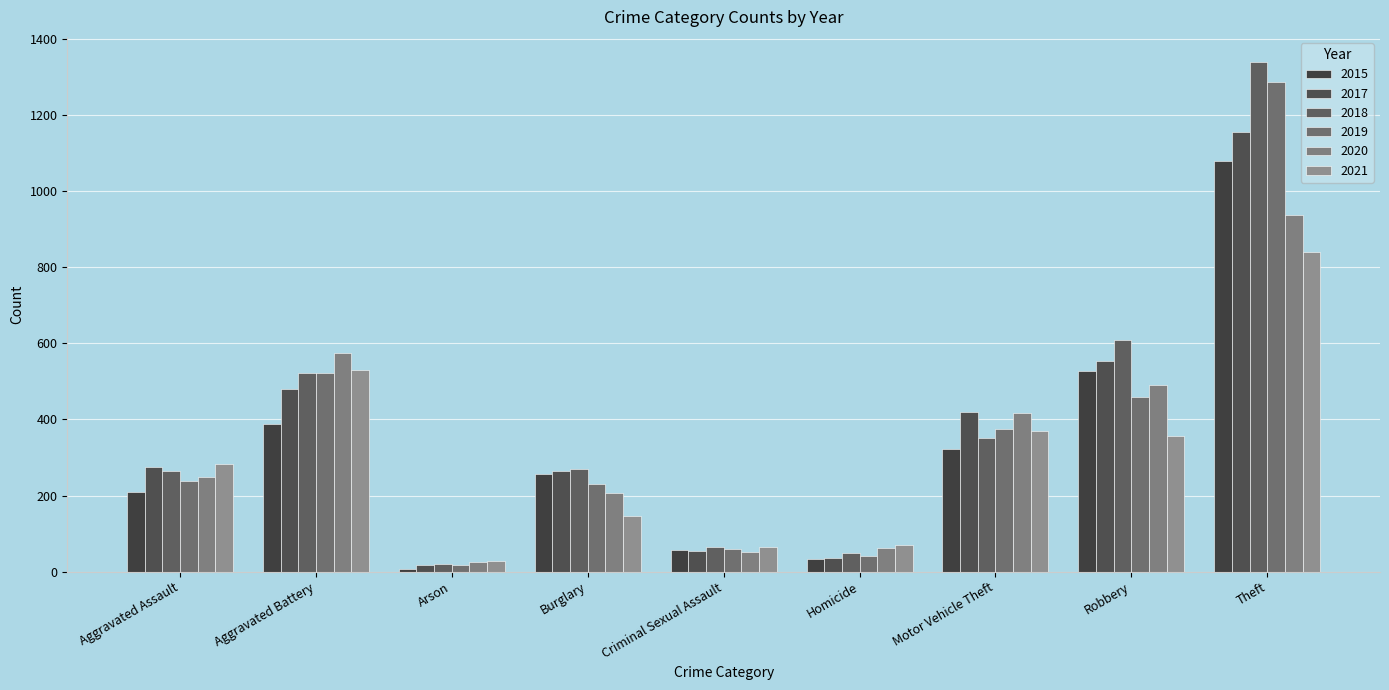

What is the value of the 2018 bar at the 9th from the left?

1338